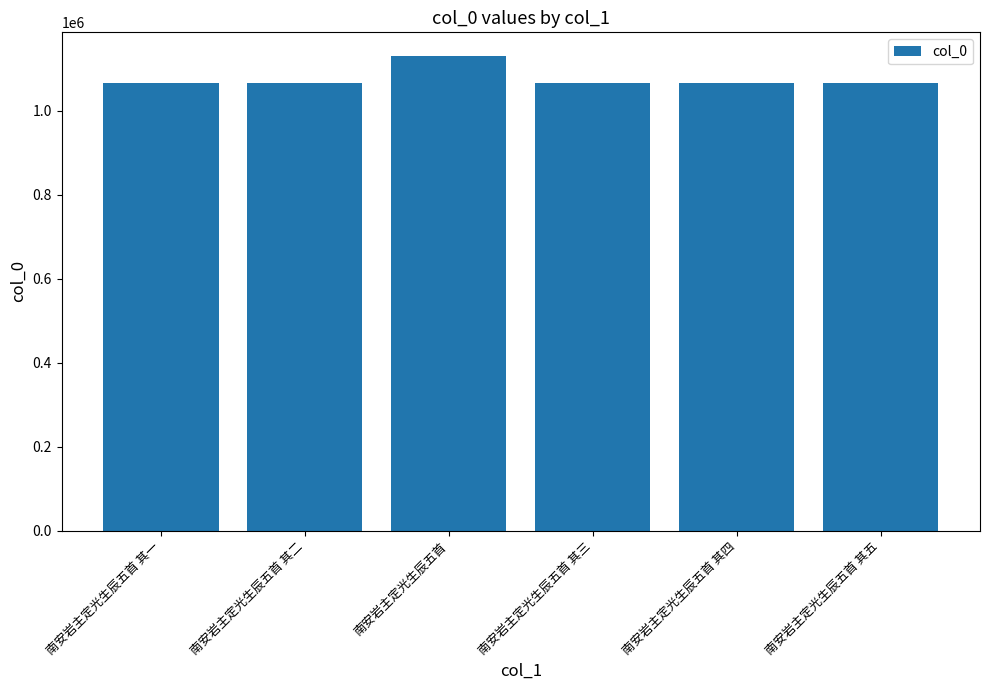

Approximately how many times larger is the value at 南安岩主定光生辰五首 其一 compared to 南安岩主定光生辰五首 其二?

1.0